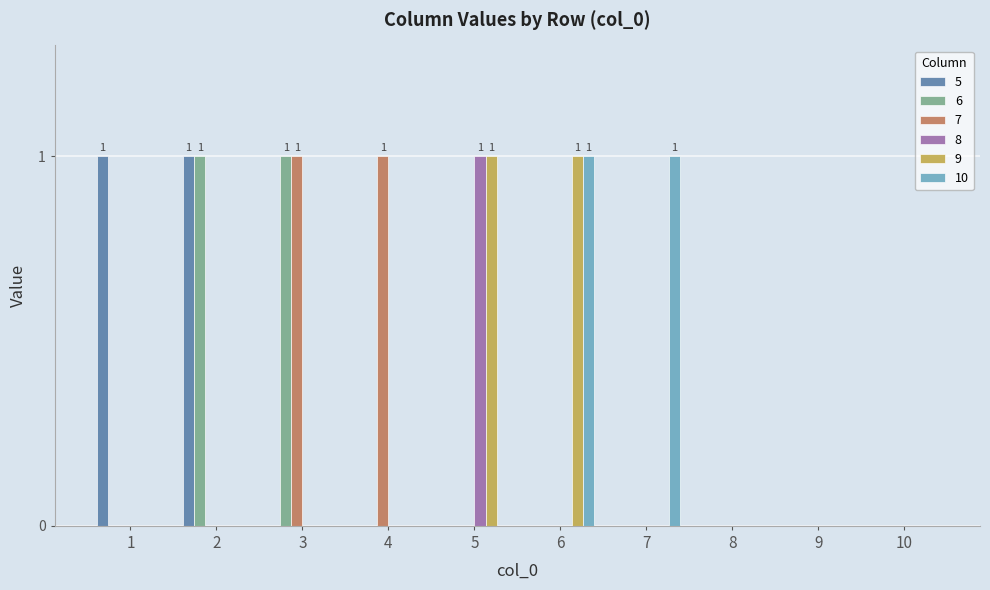

Is it true that 7 equals 0 at 7?

True